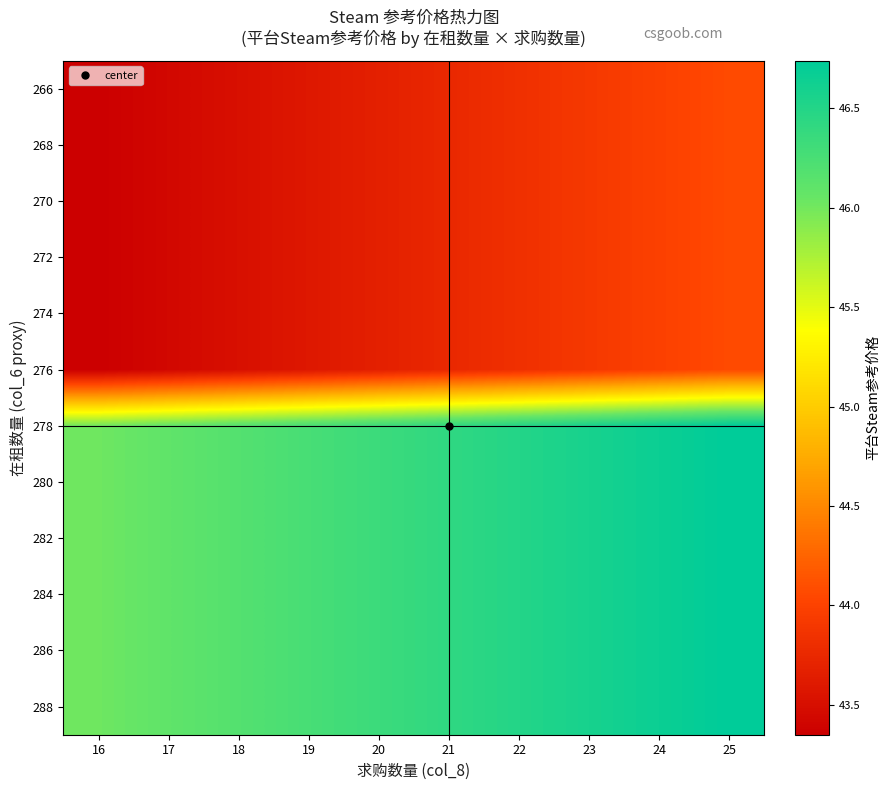

Reading left to right, transcribe all the data shown in this chart.

266: 16=43.4	17=43.4	18=43.5	19=43.6	20=43.7	21=43.8	22=43.8	23=43.9	24=44.0	25=44.1
268: 16=43.4	17=43.4	18=43.5	19=43.6	20=43.7	21=43.8	22=43.8	23=43.9	24=44.0	25=44.1
270: 16=43.4	17=43.4	18=43.5	19=43.6	20=43.7	21=43.8	22=43.8	23=43.9	24=44.0	25=44.1
272: 16=43.4	17=43.4	18=43.5	19=43.6	20=43.7	21=43.8	22=43.8	23=43.9	24=44.0	25=44.1
274: 16=43.4	17=43.4	18=43.5	19=43.6	20=43.7	21=43.8	22=43.8	23=43.9	24=44.0	25=44.1
276: 16=43.4	17=43.4	18=43.5	19=43.6	20=43.7	21=43.8	22=43.8	23=43.9	24=44.0	25=44.1
278: 16=46.0	17=46.1	18=46.2	19=46.3	20=46.3	21=46.4	22=46.5	23=46.6	24=46.7	25=46.7
280: 16=46.0	17=46.1	18=46.2	19=46.3	20=46.3	21=46.4	22=46.5	23=46.6	24=46.7	25=46.7
282: 16=46.0	17=46.1	18=46.2	19=46.3	20=46.3	21=46.4	22=46.5	23=46.6	24=46.7	25=46.7
284: 16=46.0	17=46.1	18=46.2	19=46.3	20=46.3	21=46.4	22=46.5	23=46.6	24=46.7	25=46.7
286: 16=46.0	17=46.1	18=46.2	19=46.3	20=46.3	21=46.4	22=46.5	23=46.6	24=46.7	25=46.7
288: 16=46.0	17=46.1	18=46.2	19=46.3	20=46.3	21=46.4	22=46.5	23=46.6	24=46.7	25=46.7